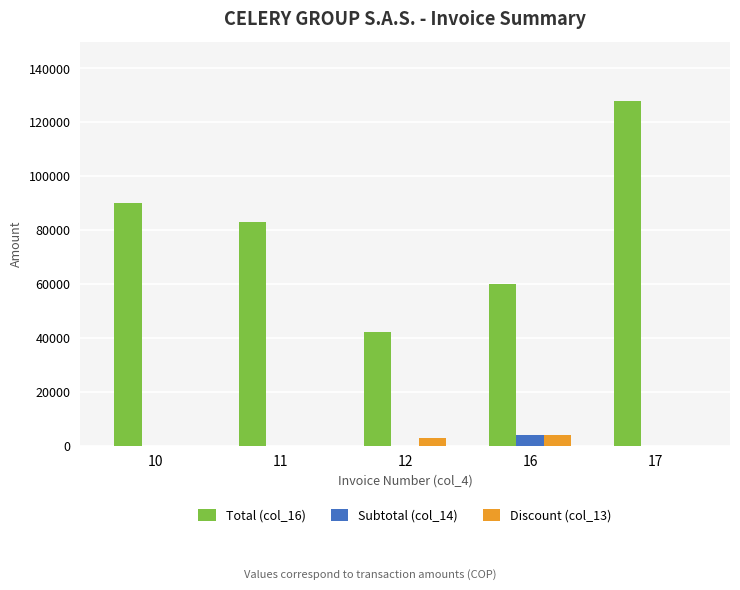

Which series changed the most between 10 and 16?

Total (col_16)